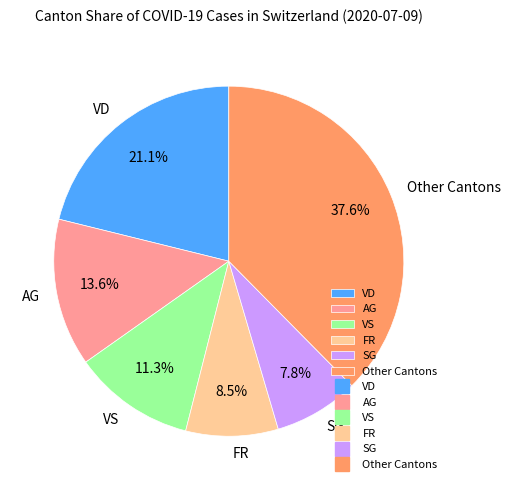

What is the largest slice in the pie chart?

Other Cantons